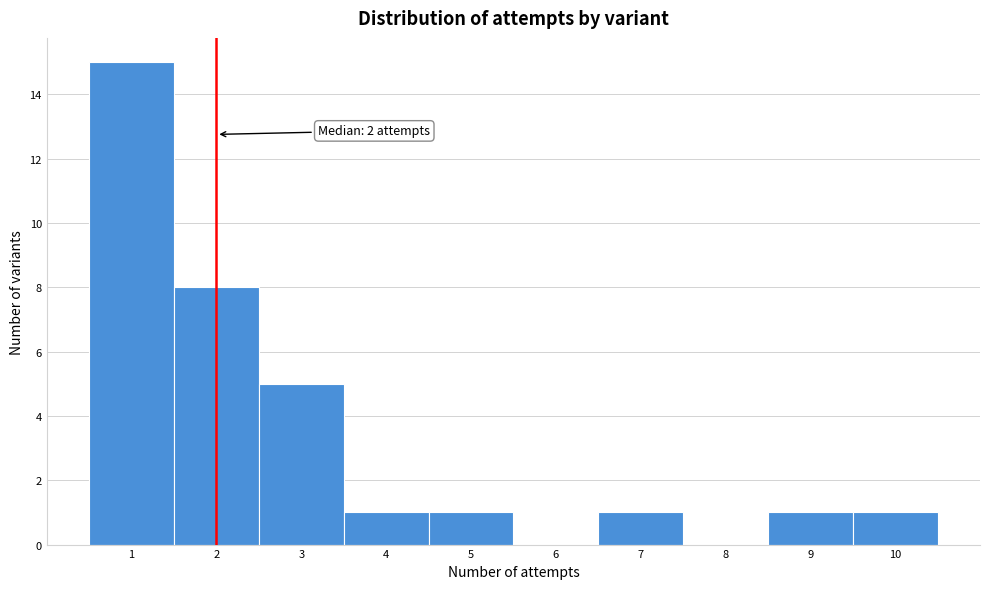

Over which range of the x-axis is the bar tallest?

0.5 to 1.5